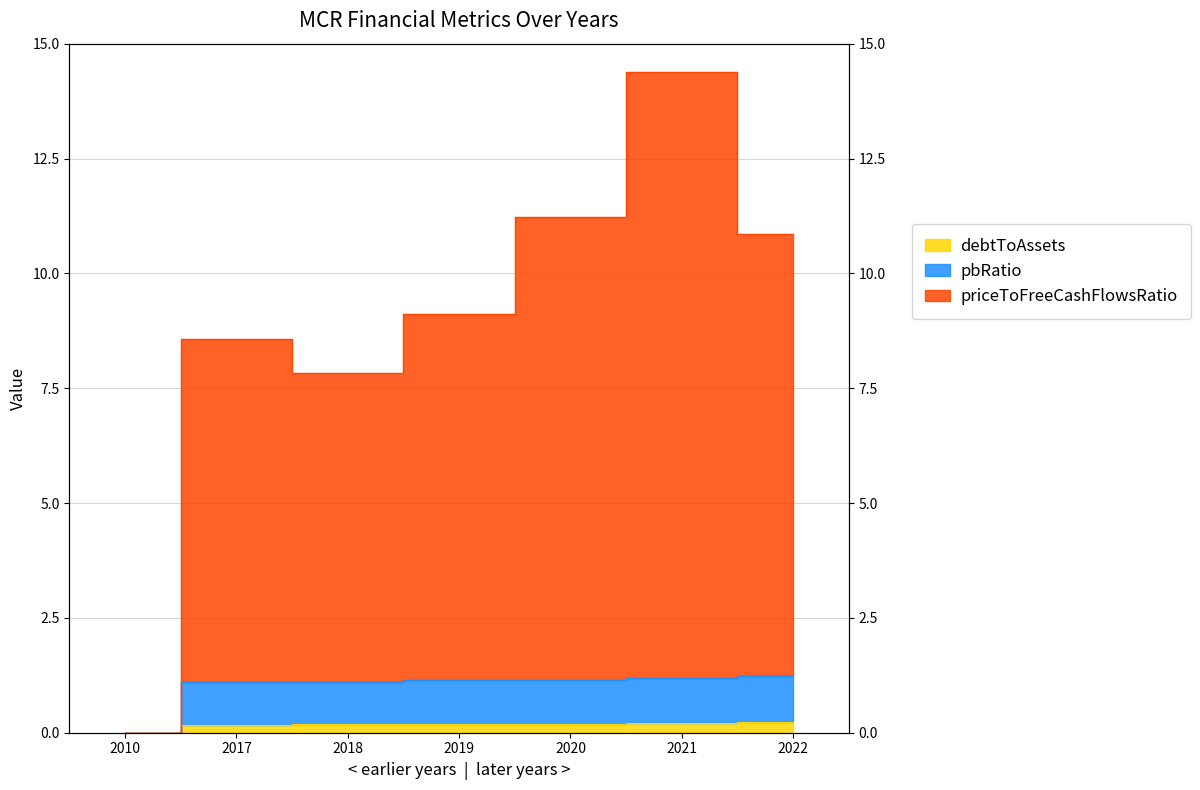

What is the difference between the second highest and minimum values in the priceToFreeCashFlowsRatio series?

11.2